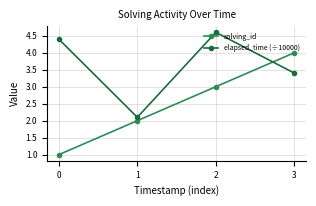

After their last crossing, which series has the higher values: solving_id or elapsed_time (÷10000)?

solving_id